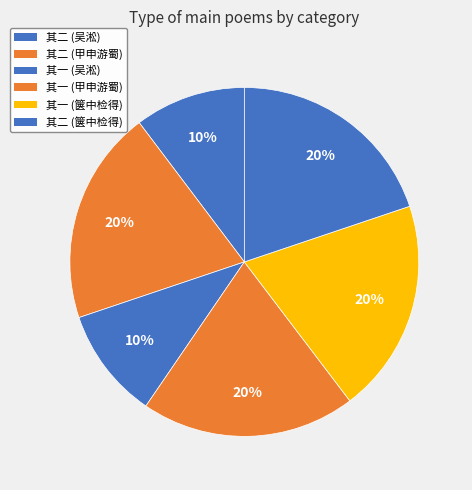

Is there any slice that represents more than half of the pie?

No